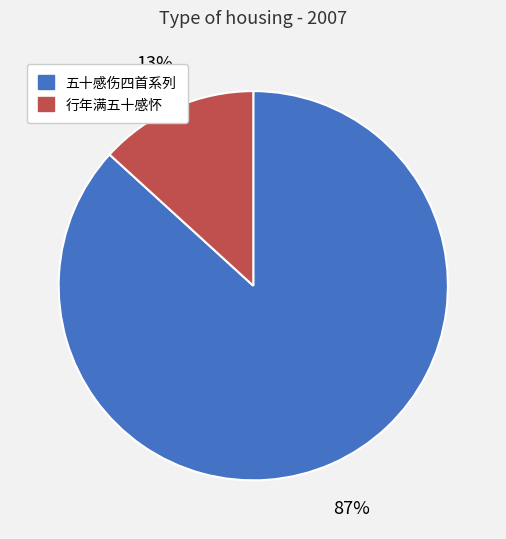

True or false: 行年满五十感怀 accounts for 13% of the total.

True